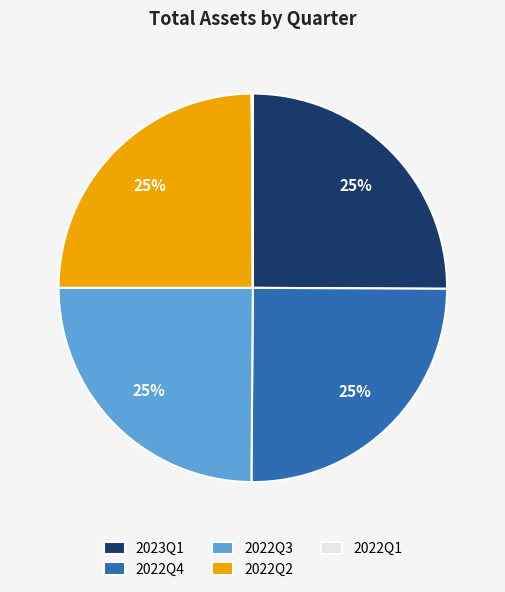

Approximately how many times larger is the value at 2022Q3 compared to 2022Q4?

1.0